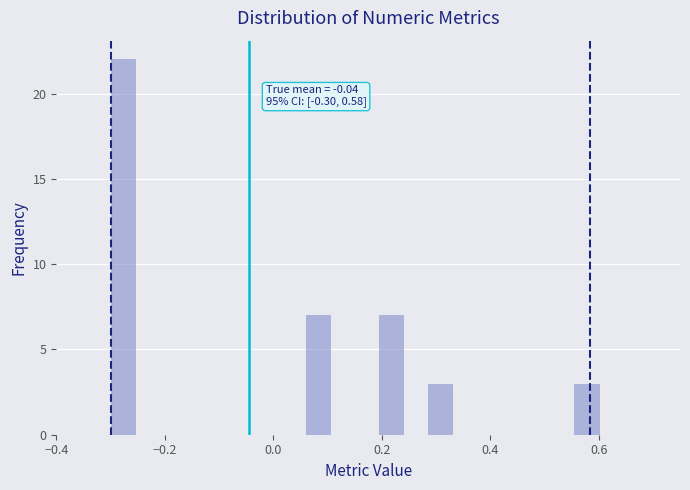

Read against the x-axis, roughly where is the centre of the tallest bar?

-0.28